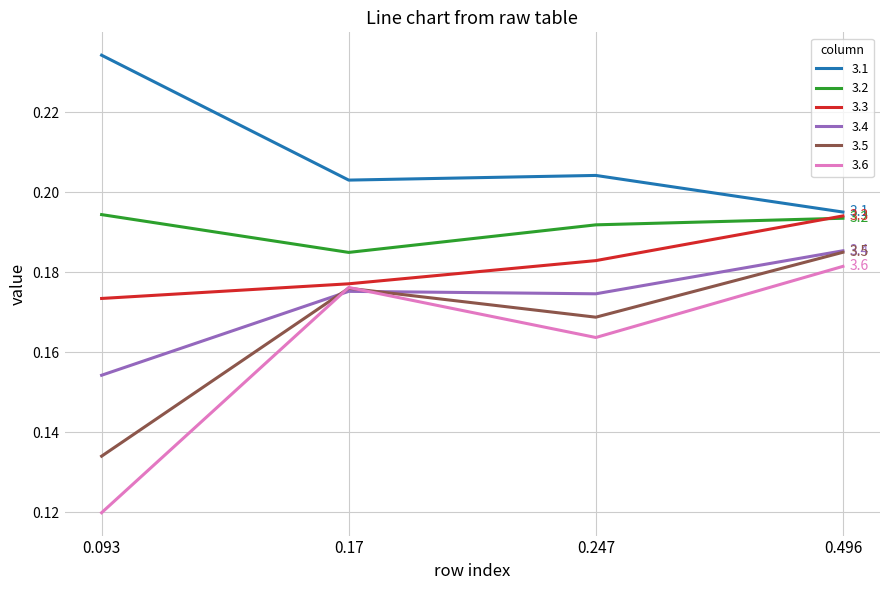

Is it true that 3.5 equals 0.1 at 0.17?

False